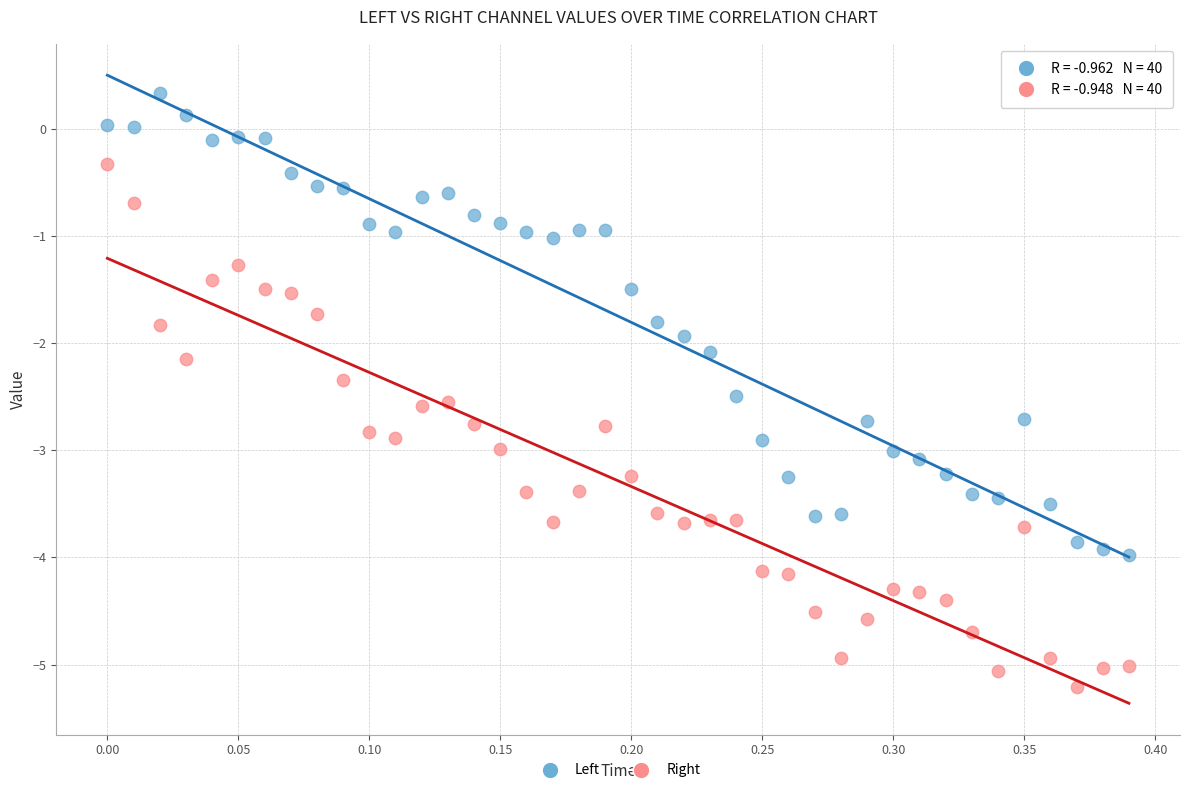

Which series reaches the minimum Y coordinate?

Right